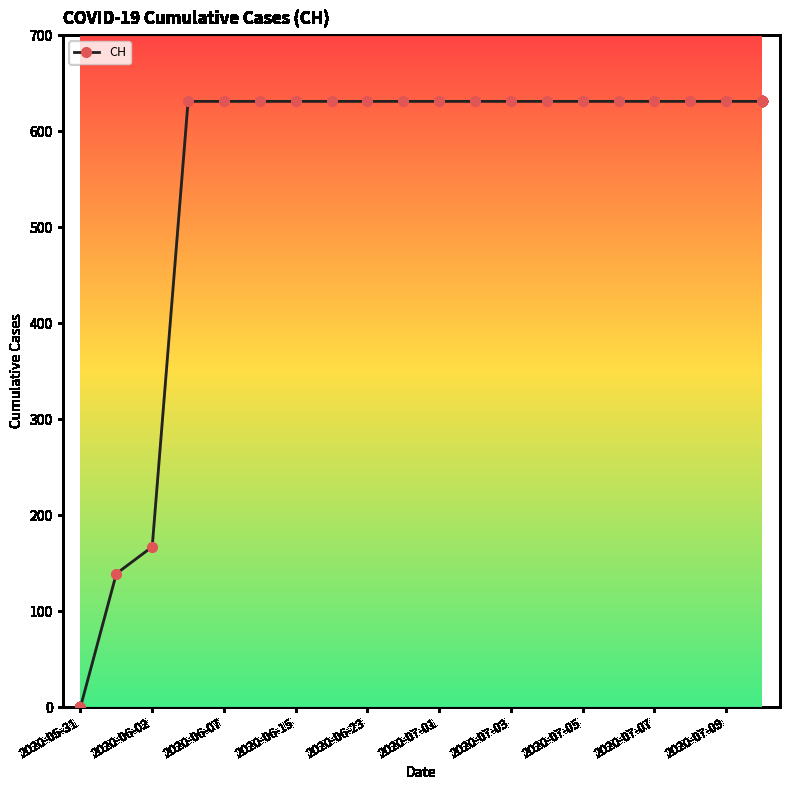

What is the maximum value shown in the chart?

631